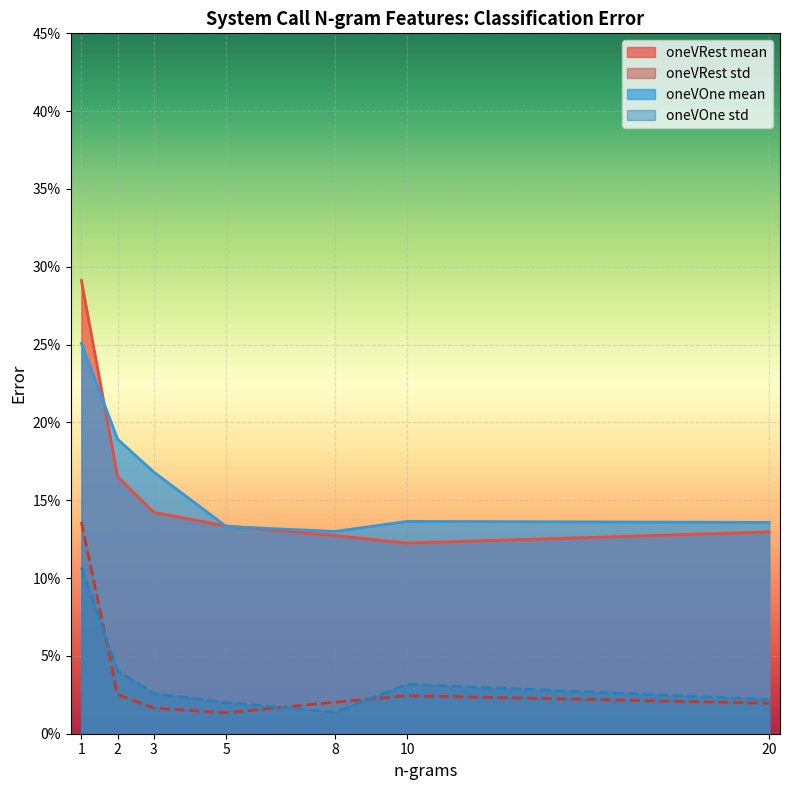

What is the difference between the maximum and second lowest values in the oneVRest mean series?

0.2